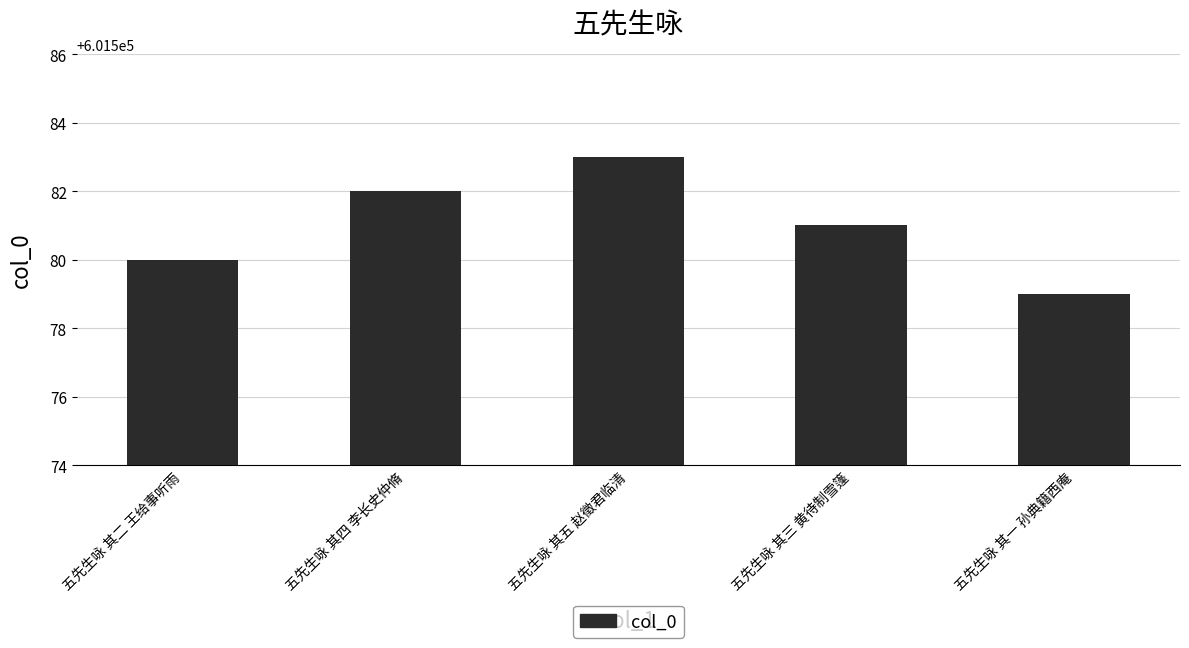

How many data points does each series have?

5